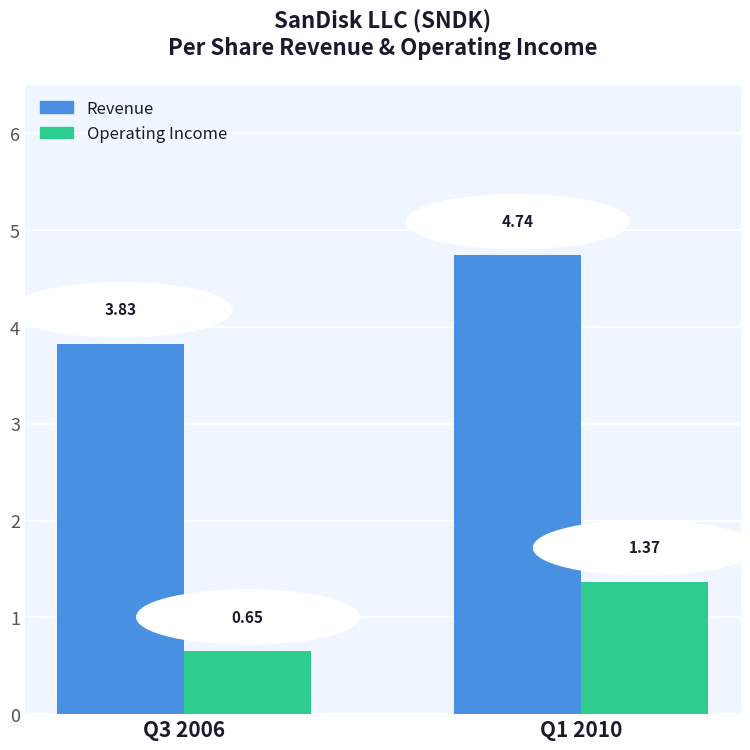

What position from the left is Q1 2010?

2